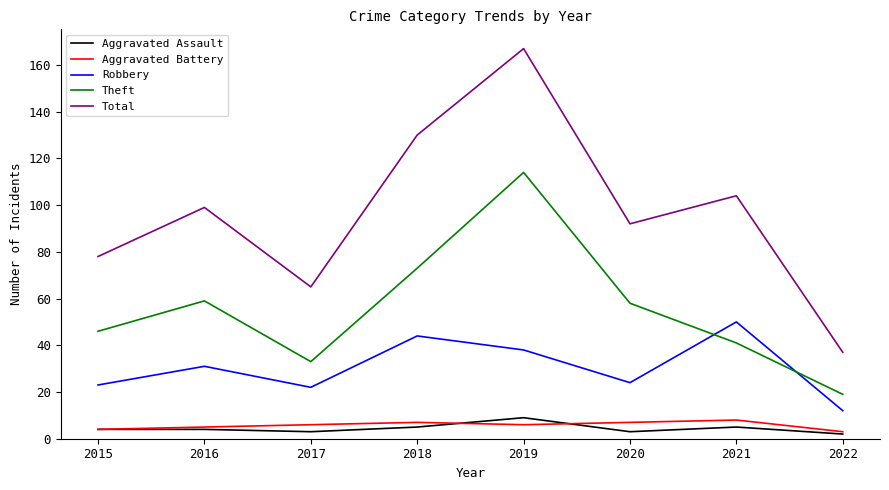

True or false: Aggravated Battery and Theft intersect in this chart.

False